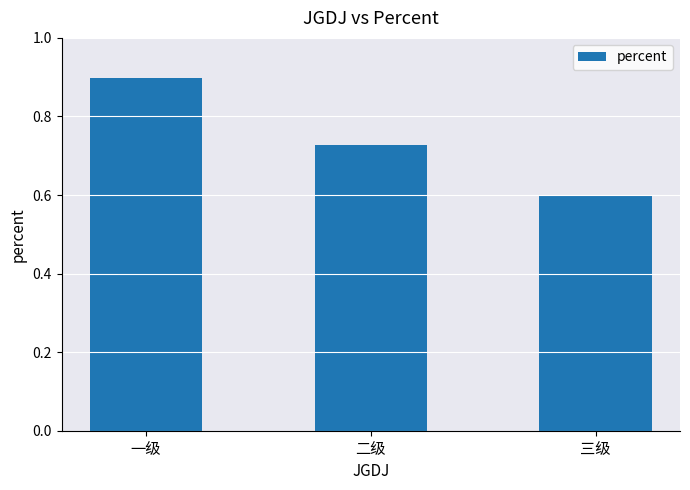

What is the change in value from 一级 to 二级?

-0.2